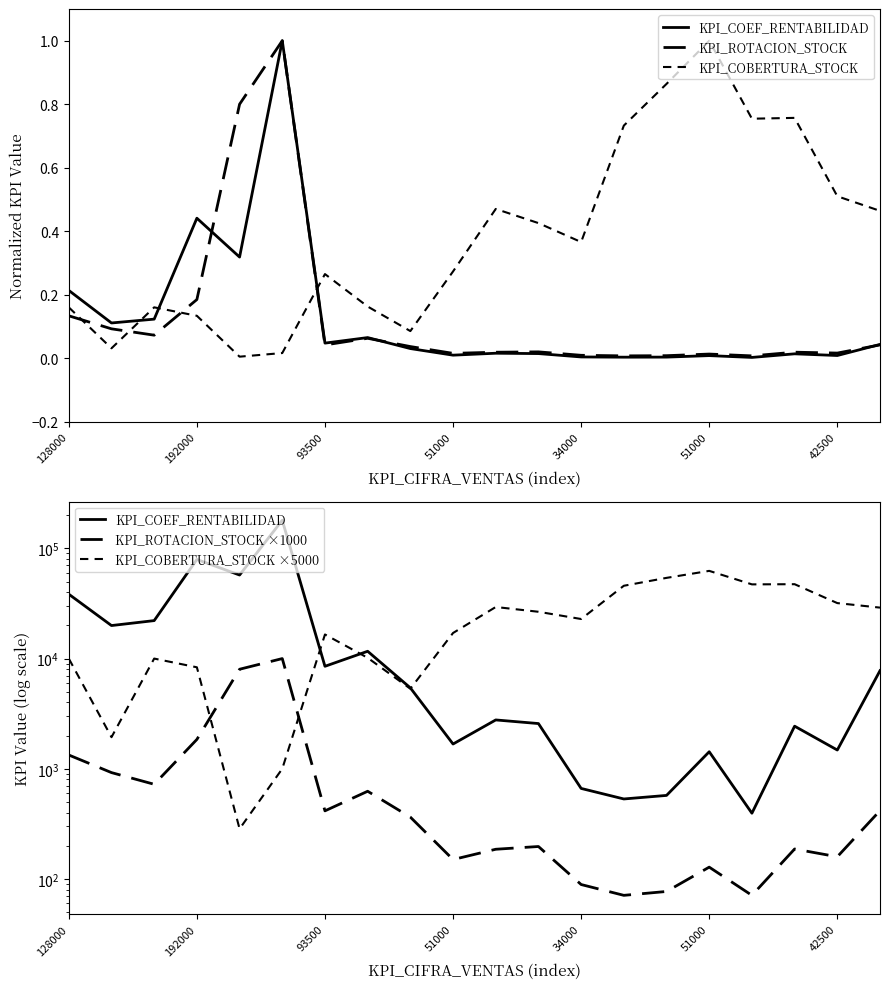

List the labels in order of KPI_COBERTURA_STOCK ×5000 value, largest first.

15, 14, 17, 16, 13, 18, 10, 19, 11, 12, 9, 42500, 7, 128000, 93500, 51000, 8, 192000, 51000, 34000